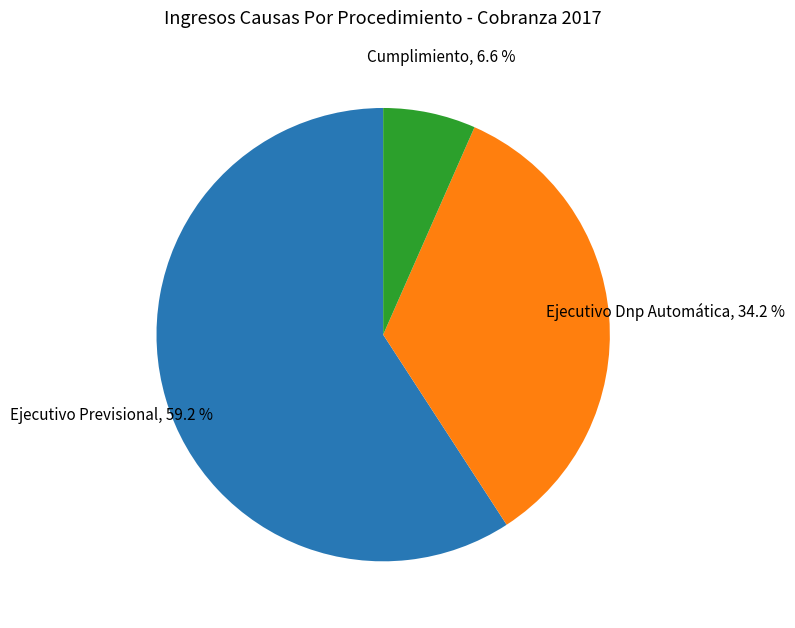

Does any single category account for the majority?

Yes